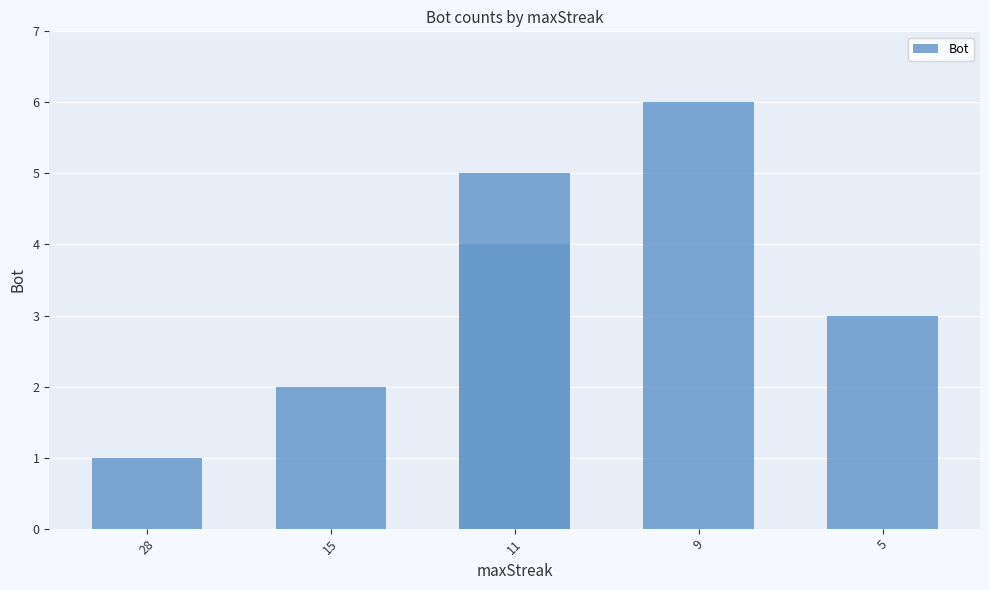

Are the bars horizontal?

No